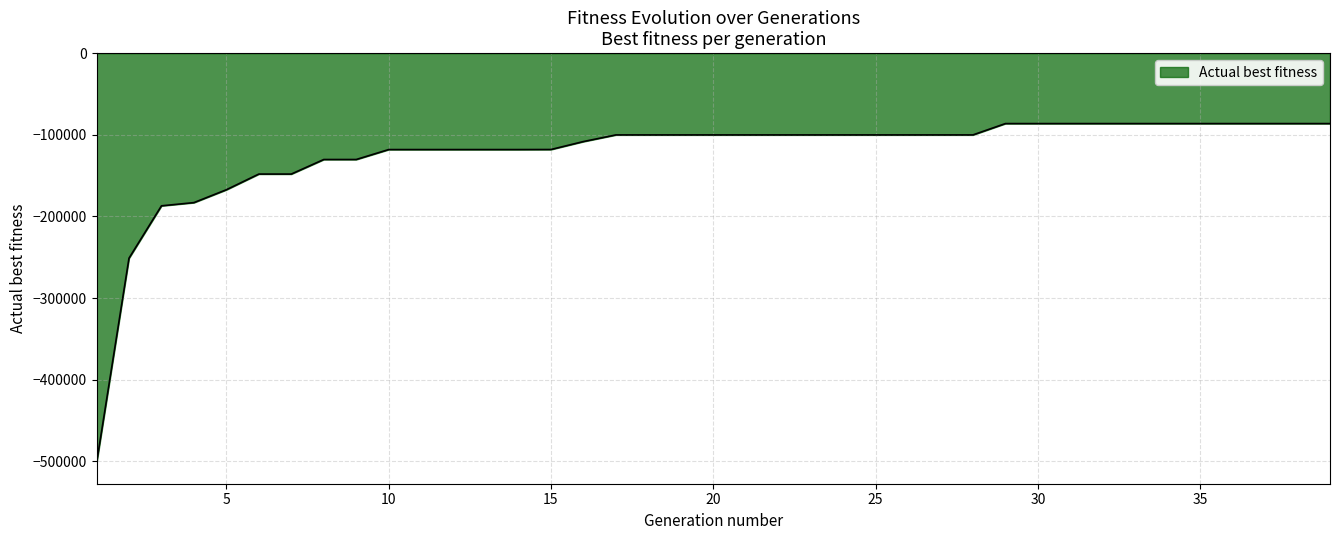

What is the difference between the maximum and minimum values?

416101